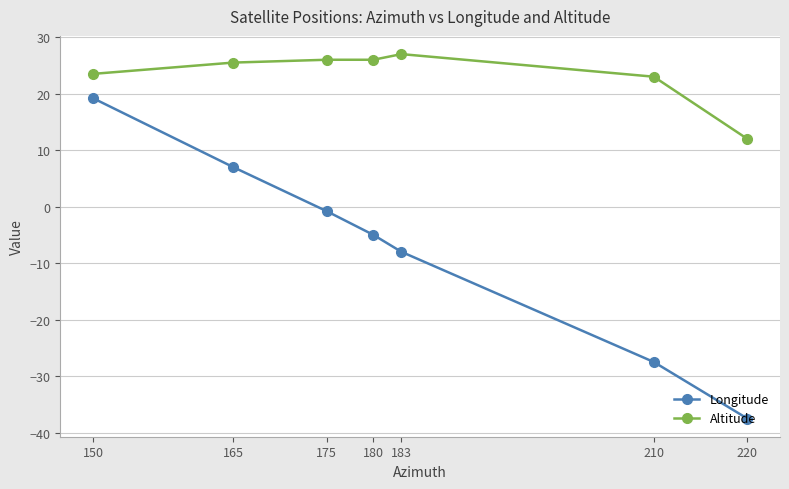

What is the sum of all Longitude values?

-52.6